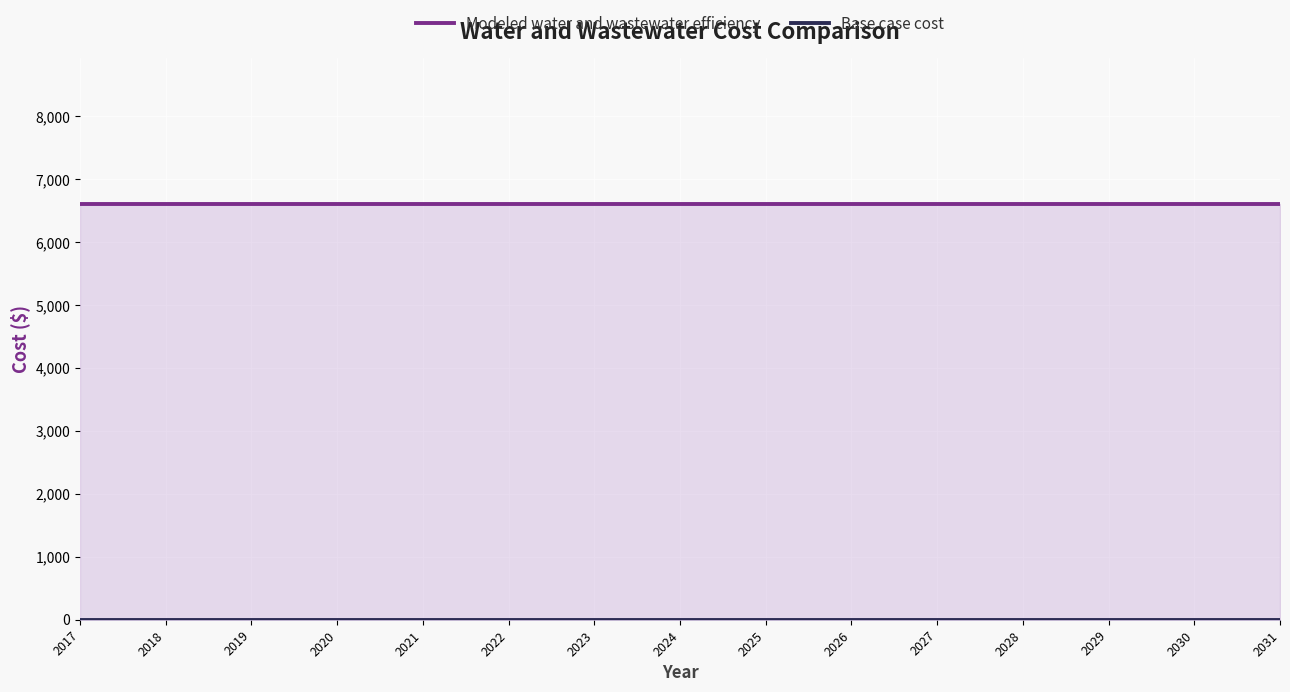

Reading left to right, list all the values displayed in this chart.

Modeled water and wastewater efficiency: 6609.9	6609.9	6609.9	6609.9	6609.9	6609.9	6609.9	6609.9	6609.9	6609.9	6609.9	6609.9	6609.9	6609.9	6609.9
Base case cost: 0.0	0.0	0.0	0.0	0.0	0.0	0.0	0.0	0.0	0.0	0.0	0.0	0.0	0.0	0.0